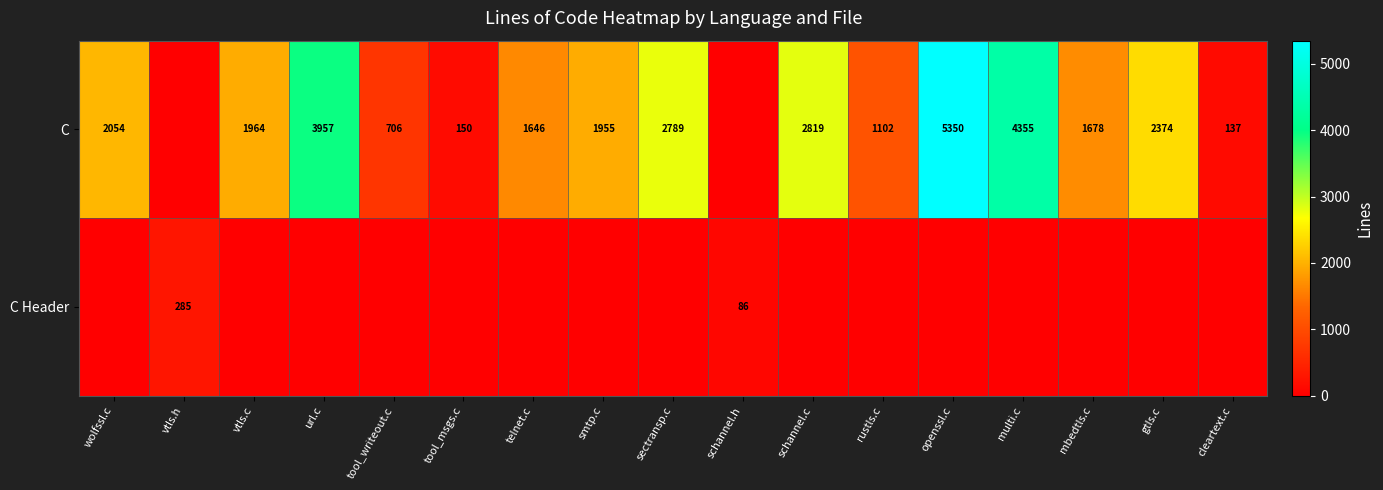

The C series shows 706 at tool_writeout.c. True or false?

True